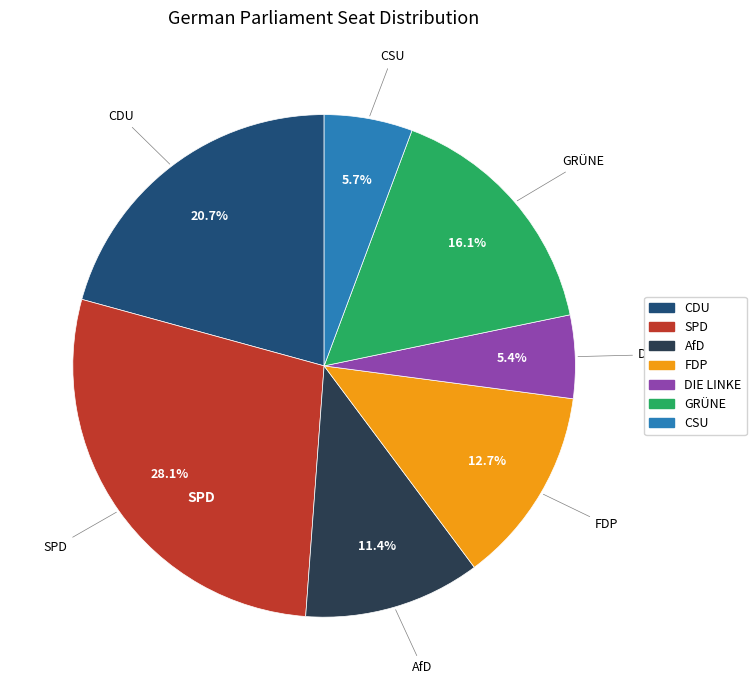

How many segments does this pie chart have?

7